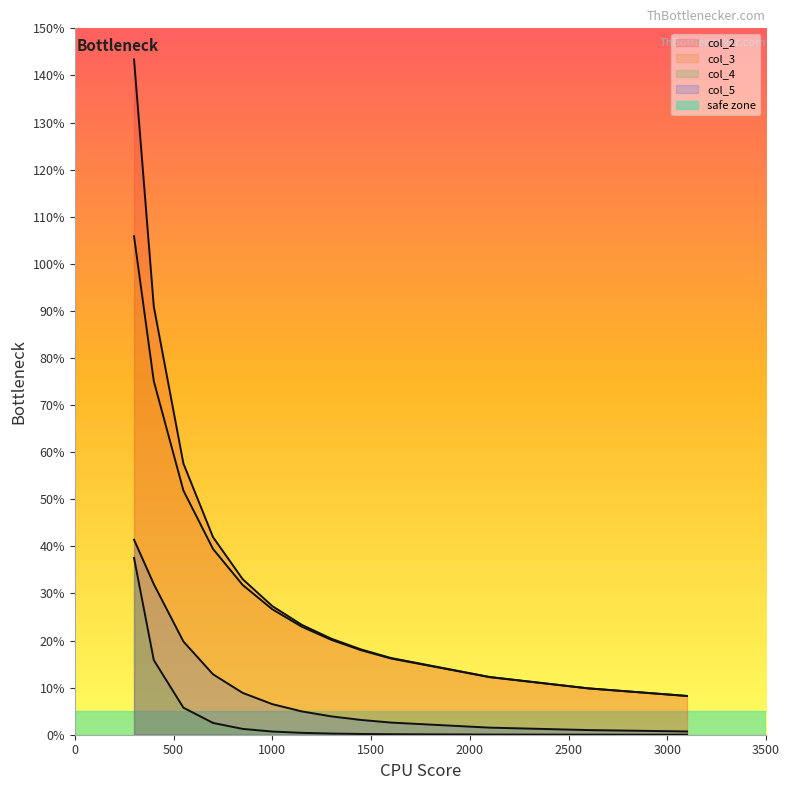

What is the value of the col_3_line point at the 1st from the left?

1.1